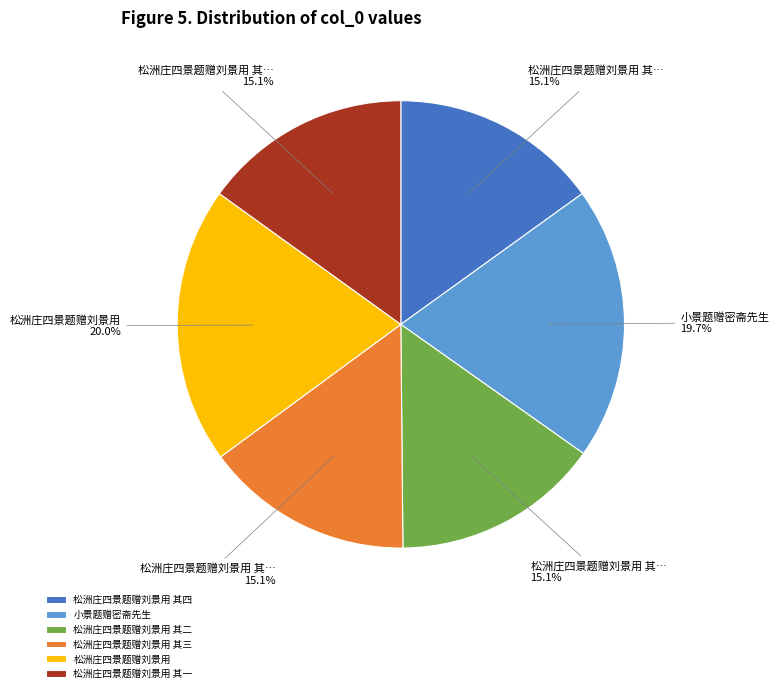

To the nearest percent, what portion does 松洲庄四景题赠刘景用 其四 represent?

15%